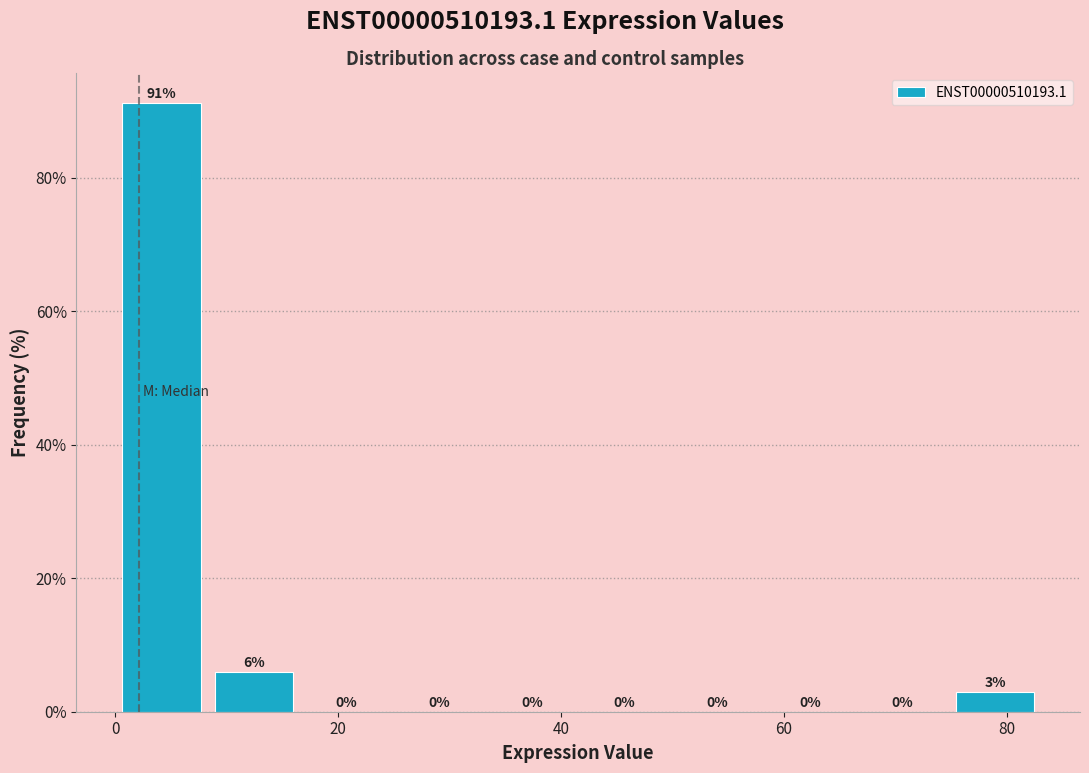

Which range on the x-axis has the tallest bar?

0 to 8